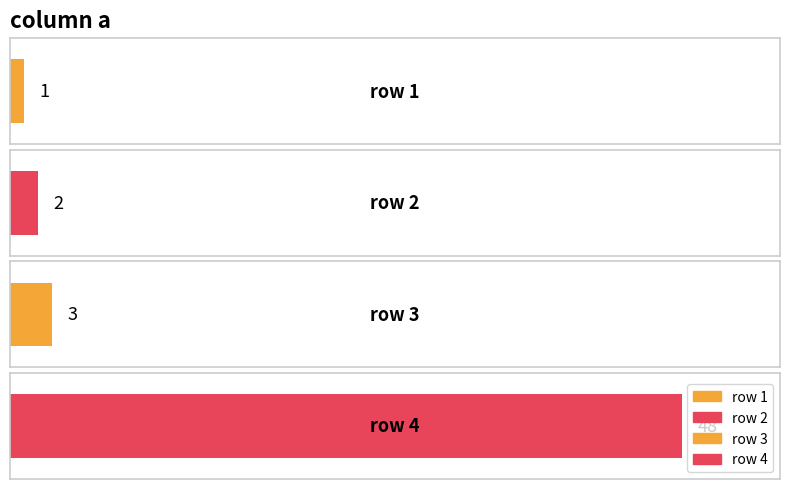

How many values are below 3?

2